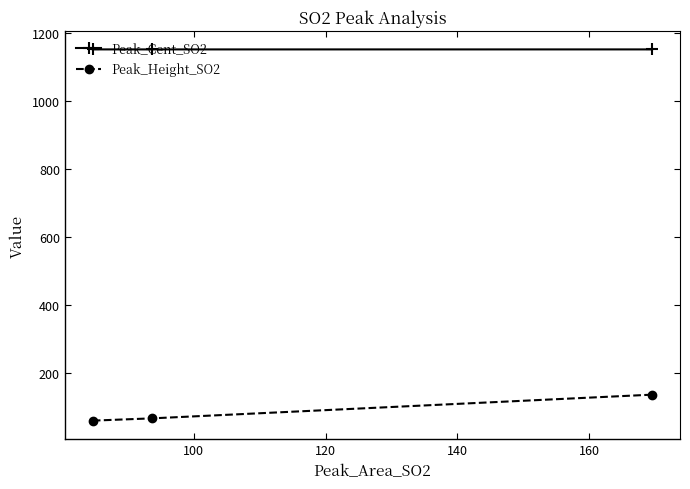

How many data points does each series have?

3